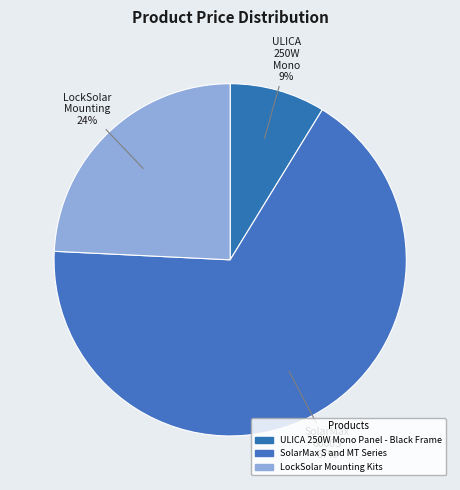

How many slices are in this pie chart?

3